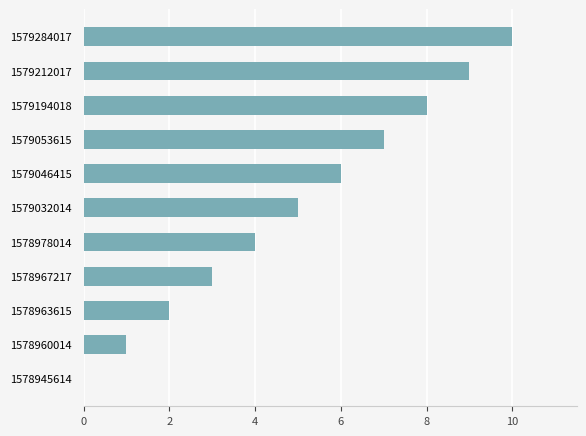

What is the sum of all values?

55